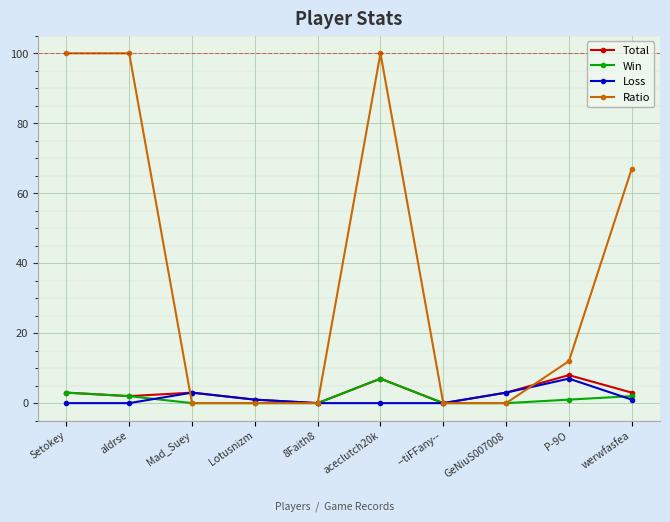

Reading left to right, transcribe all the data shown in this chart.

Total: Setokey=3	aldrse=2	Mad_Suey=3	Lotusnizm=1	8Faith8=0	aceclutch20k=7	--tiFFany--=0	GeNiuS007008=3	P-9O=8	werwfasfea=3
Win: Setokey=3	aldrse=2	Mad_Suey=0	Lotusnizm=0	8Faith8=0	aceclutch20k=7	--tiFFany--=0	GeNiuS007008=0	P-9O=1	werwfasfea=2
Loss: Setokey=0	aldrse=0	Mad_Suey=3	Lotusnizm=1	8Faith8=0	aceclutch20k=0	--tiFFany--=0	GeNiuS007008=3	P-9O=7	werwfasfea=1
Ratio: Setokey=100	aldrse=100	Mad_Suey=0	Lotusnizm=0	8Faith8=0	aceclutch20k=100	--tiFFany--=0	GeNiuS007008=0	P-9O=12	werwfasfea=67